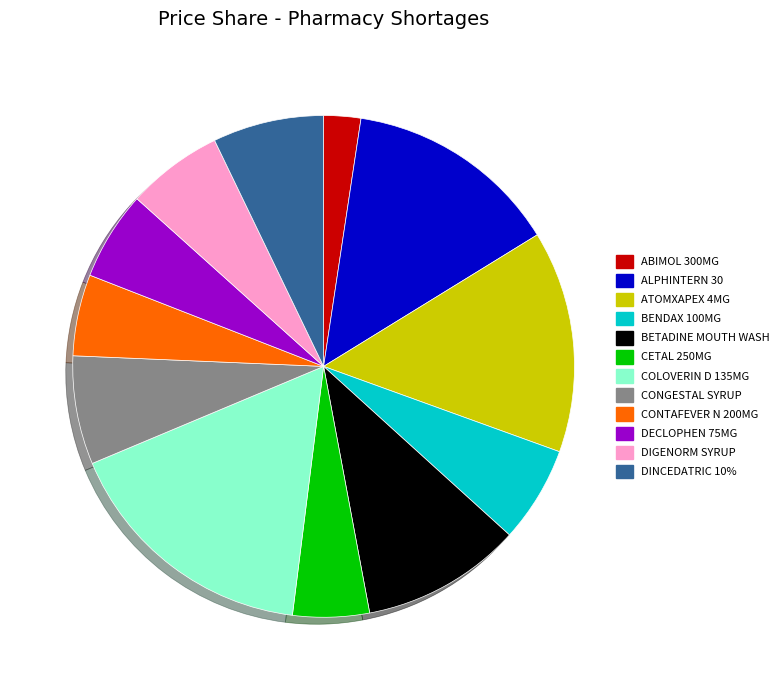

Which slice is the smallest?

ABIMOL 300MG